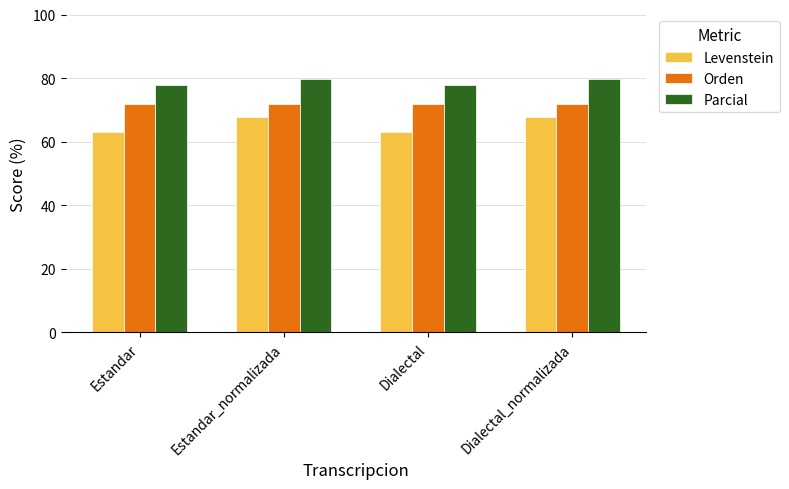

List the series in order of their peak value, highest first.

Parcial, Orden, Levenstein